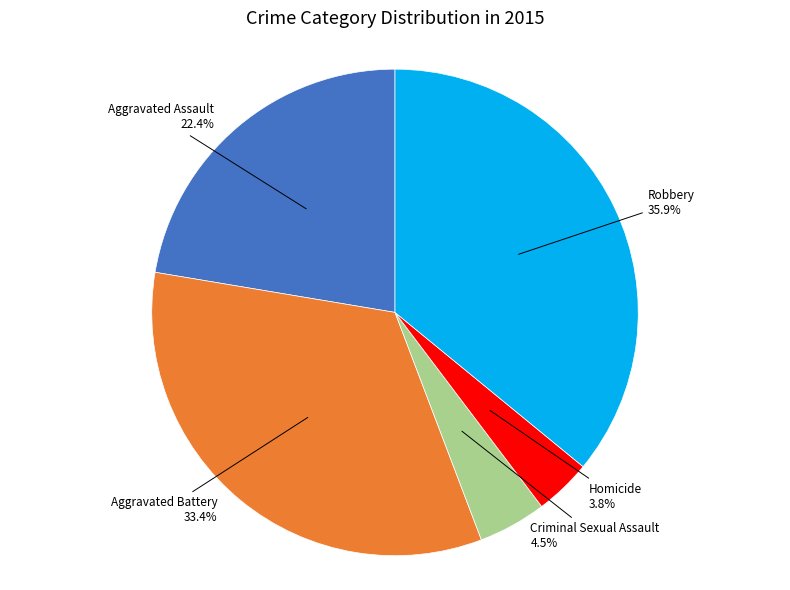

Is there a majority slice in this chart?

No